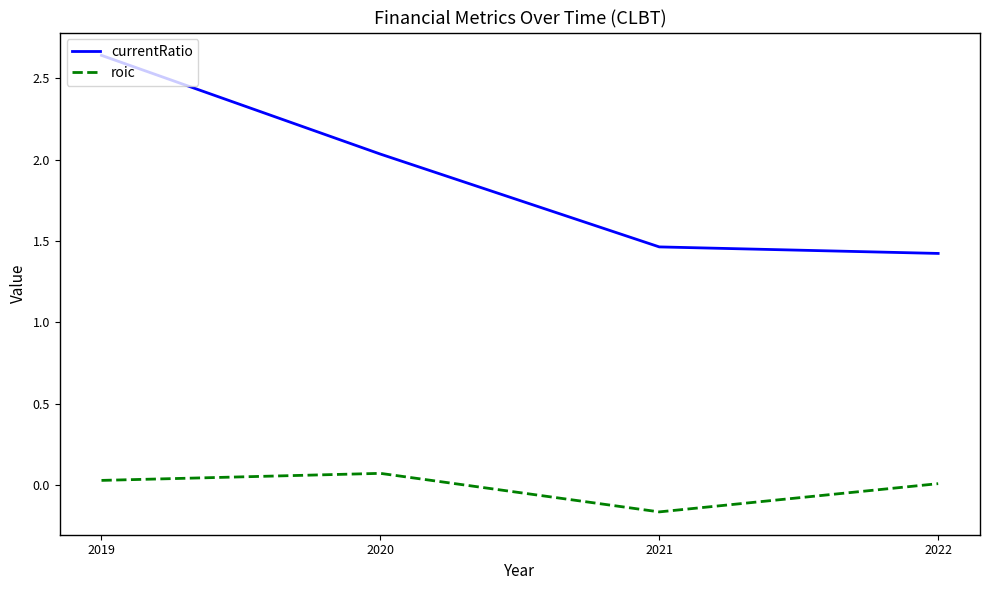

True or false: currentRatio has a value of 1.4 at 2022.

True